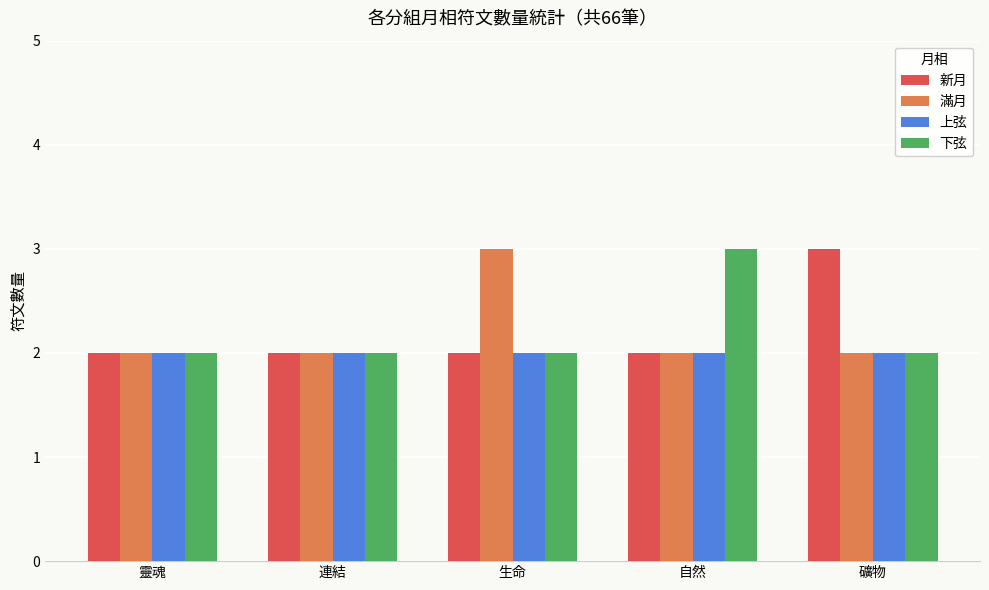

How many distinct data groups are displayed?

4